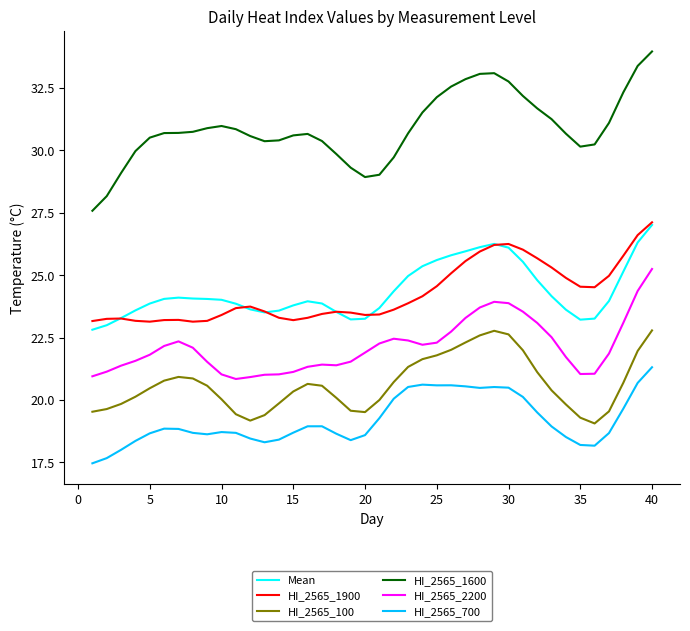

What is the highest value of the HI_2565_700 series?

21.3